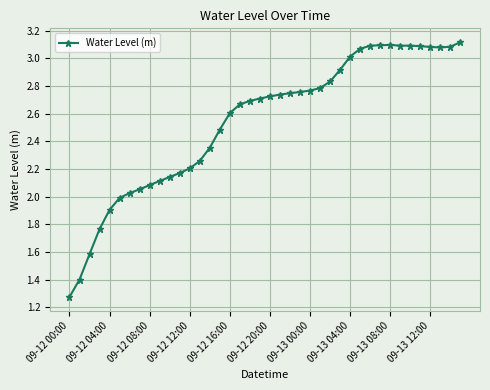

What is the average value?

2.5